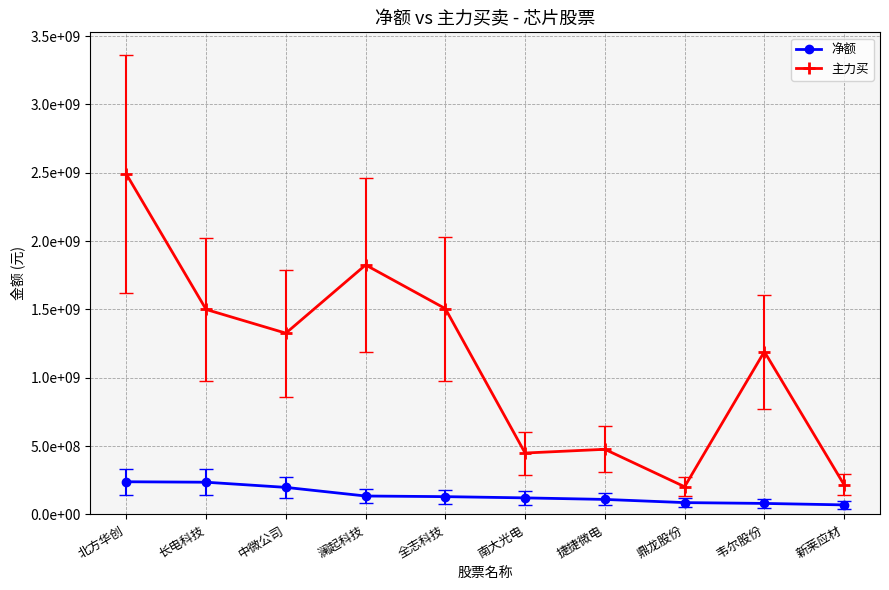

True or false: 净额 and 主力买 cross at least once.

False